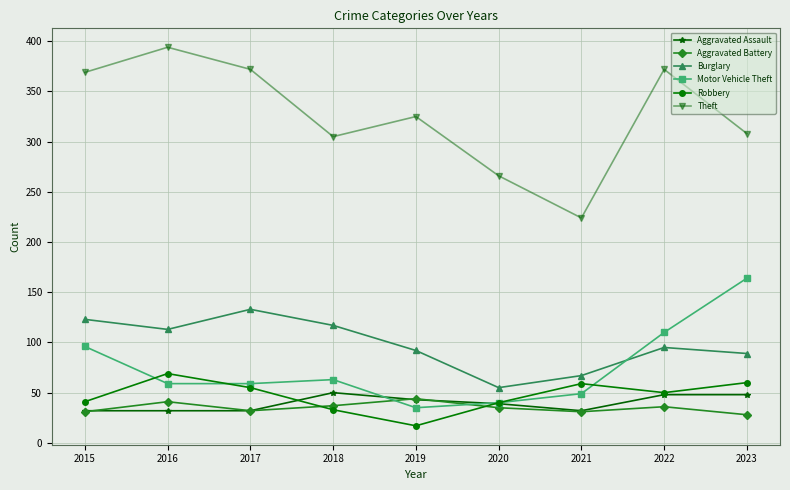

What is the highest value of the Theft series?

394